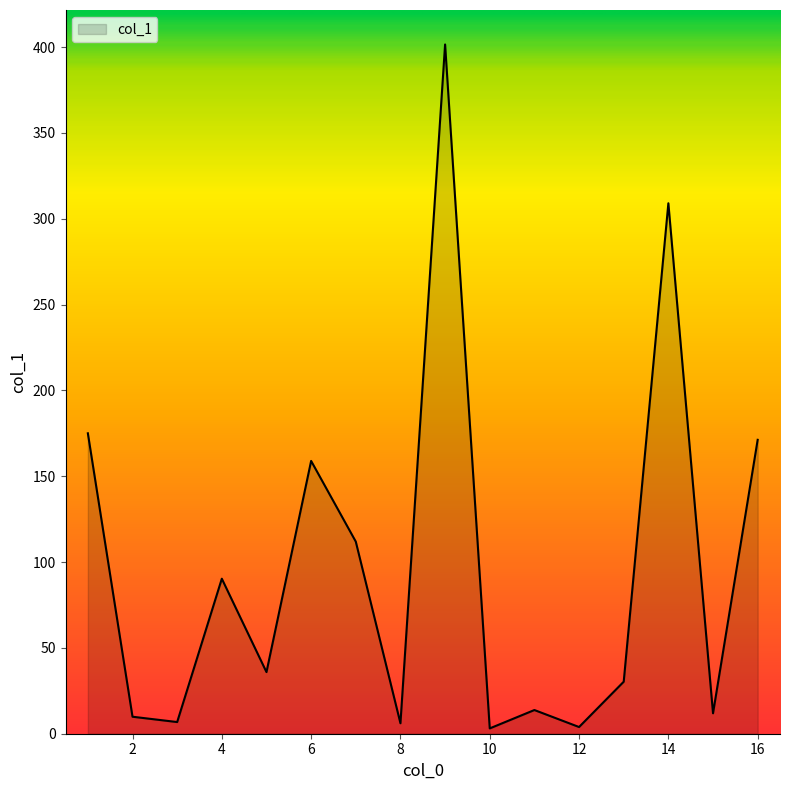

What is the difference between the maximum and minimum values?

398.4